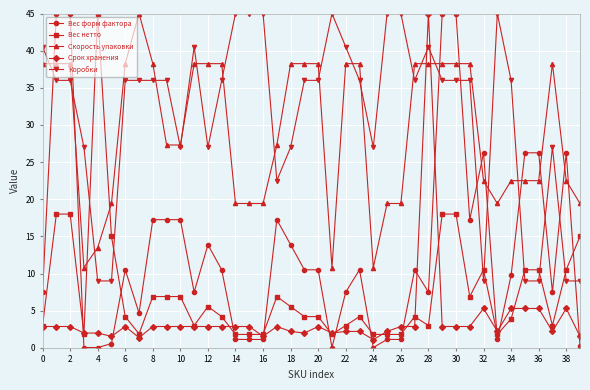

Which series has the widest spread of values?

Вес форм фактора